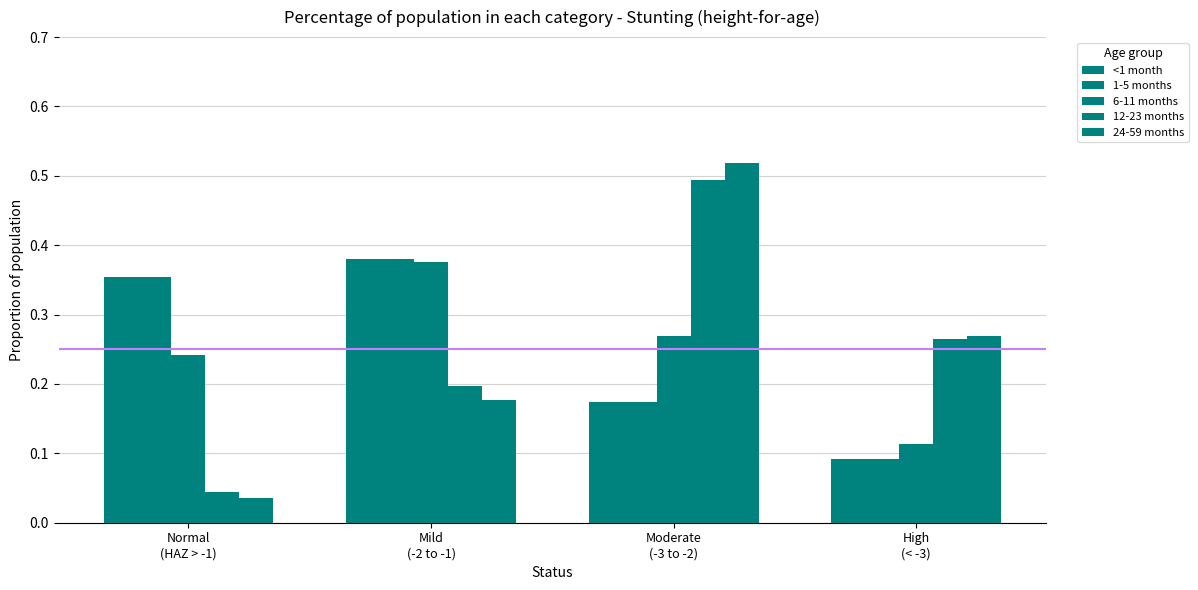

Count the number of data series in this chart.

5